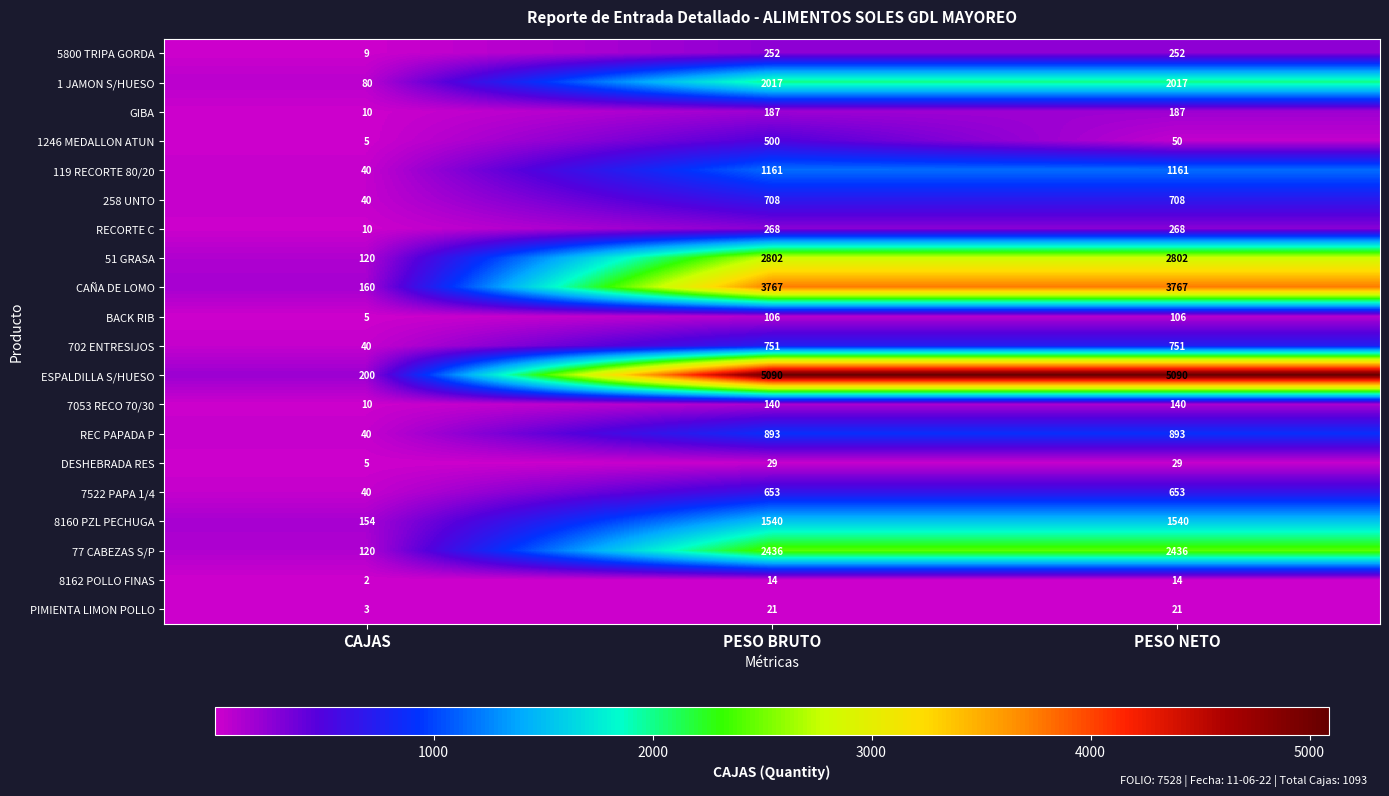

Between PESO BRUTO and PESO NETO, which series saw the biggest shift?

1246 MEDALLON ATUN